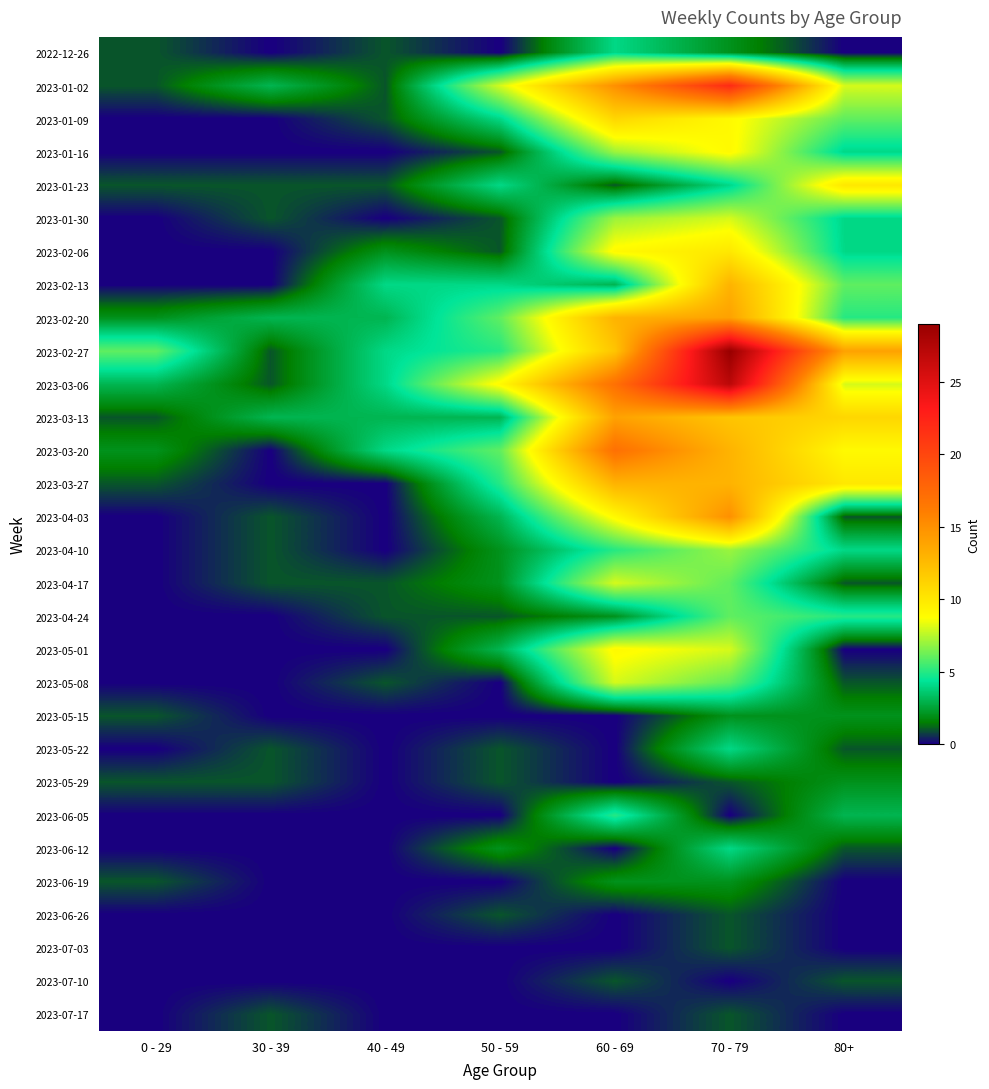

Rank the series by their maximum value, from lowest to highest.

2023-06-26, 2023-07-03, 2023-07-10, 2023-07-17, 2023-05-15, 2023-05-29, 2023-06-19, 2022-12-26, 2023-05-22, 2023-06-12, 2023-06-05, 2023-04-24, 2023-04-10, 2023-01-30, 2023-04-17, 2023-05-08, 2023-01-16, 2023-05-01, 2023-01-23, 2023-02-06, 2023-01-09, 2023-02-13, 2023-03-27, 2023-02-20, 2023-03-13, 2023-04-03, 2023-03-20, 2023-01-02, 2023-03-06, 2023-02-27